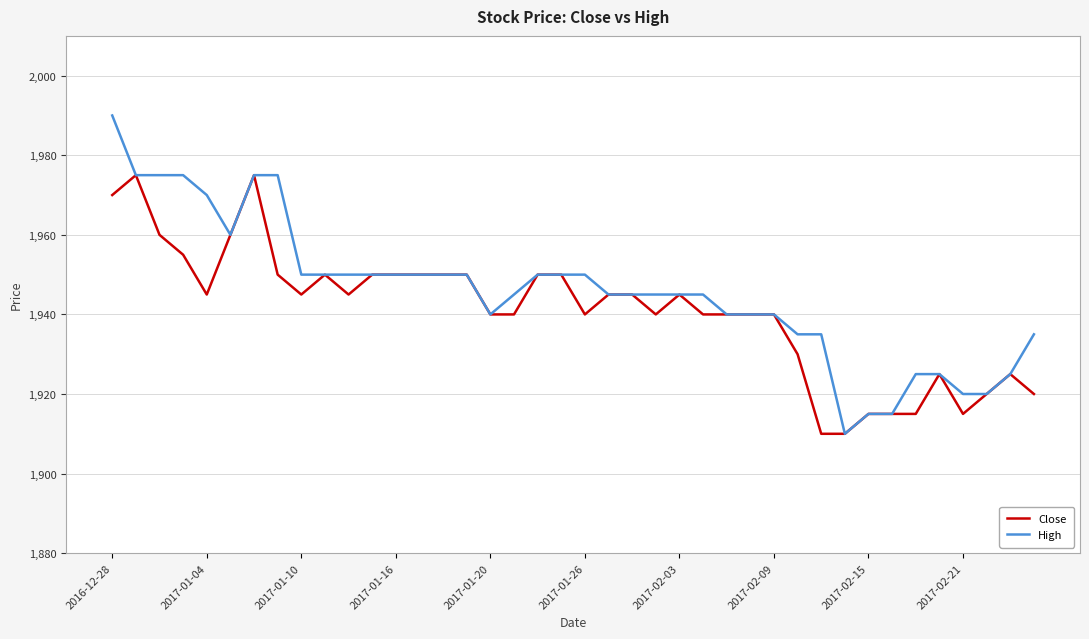

What is the greatest value displayed?

1990